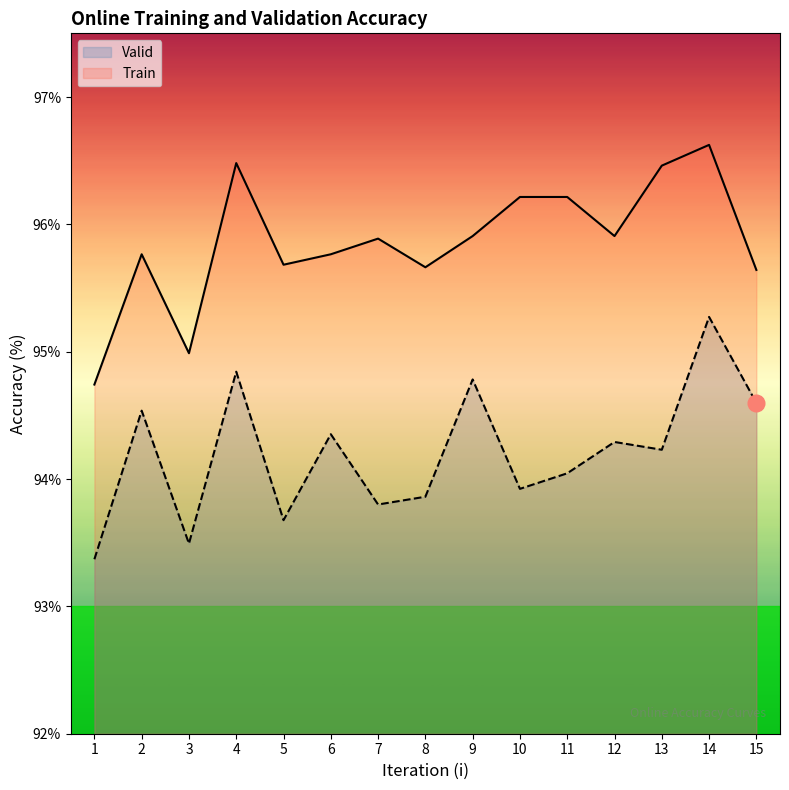

The Train series shows 95.9 at 12. True or false?

True